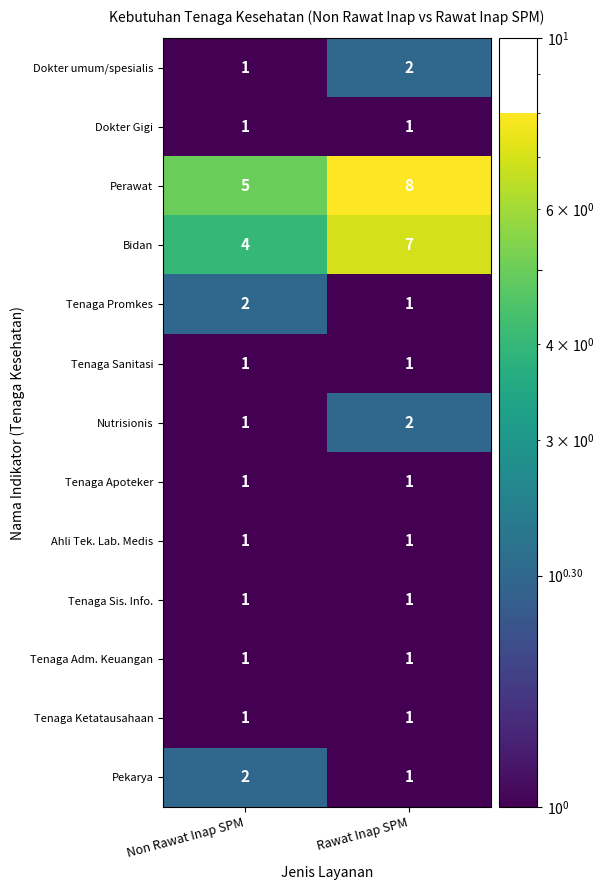

The value of Tenaga Ketatausahaan at Rawat Inap SPM is 1. True or false?

True